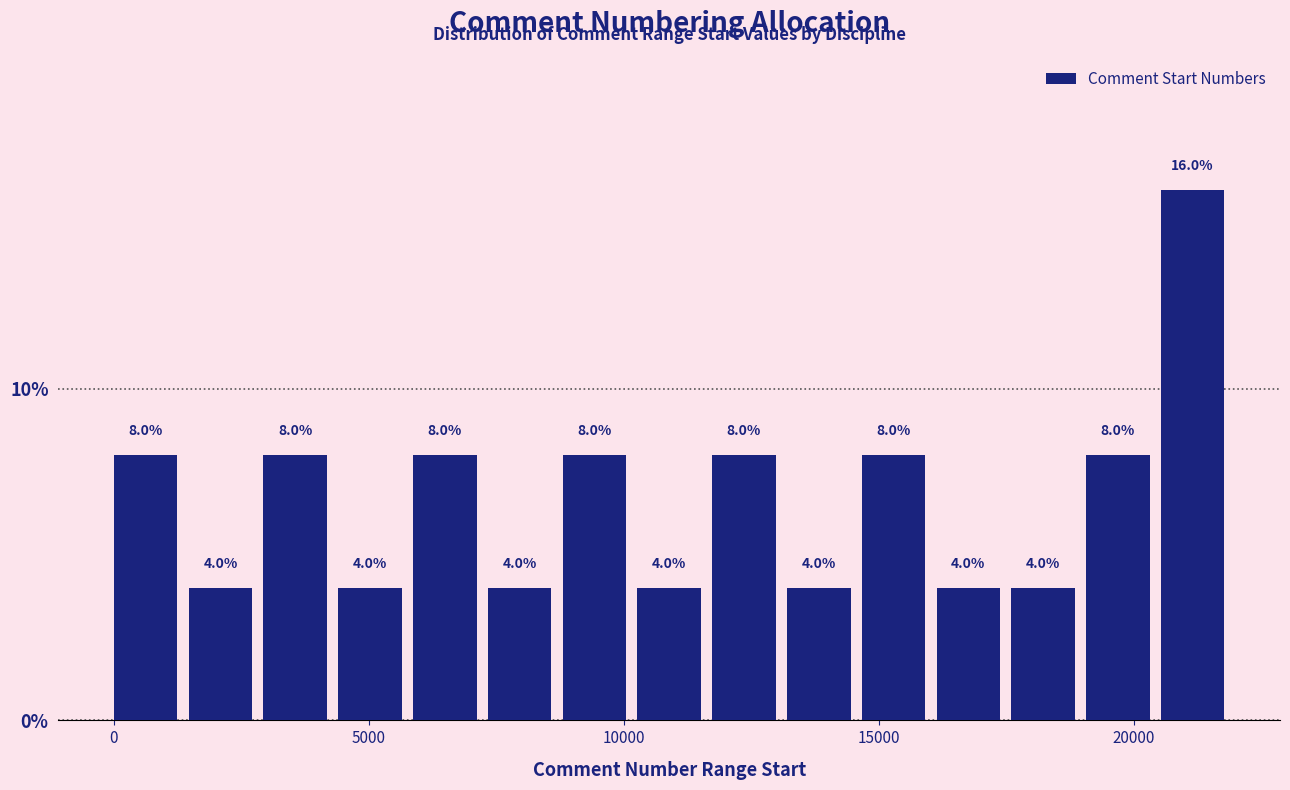

Read against the x-axis, roughly where is the centre of the tallest bar?

21000